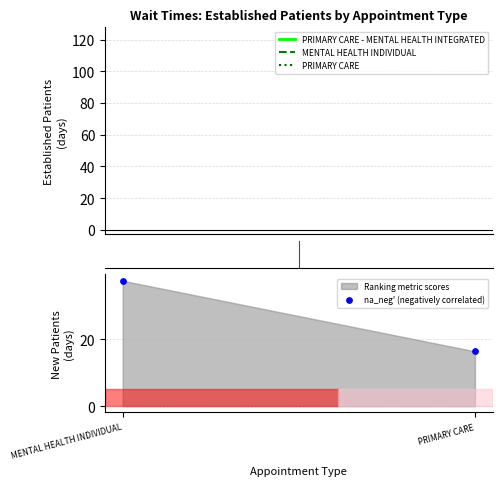

What Y value in the scatter plot is closest to 26?

16.4